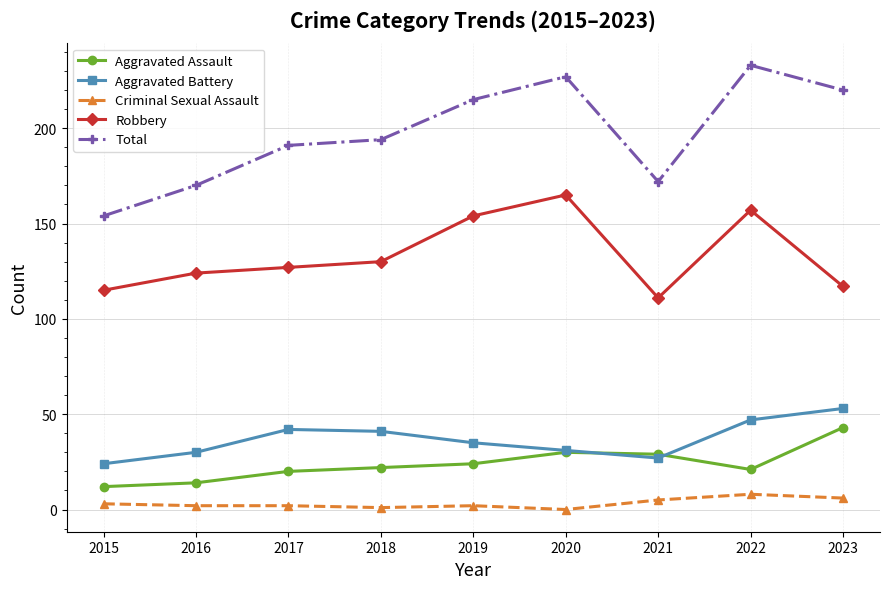

True or false: Criminal Sexual Assault and Aggravated Battery cross at least once.

False